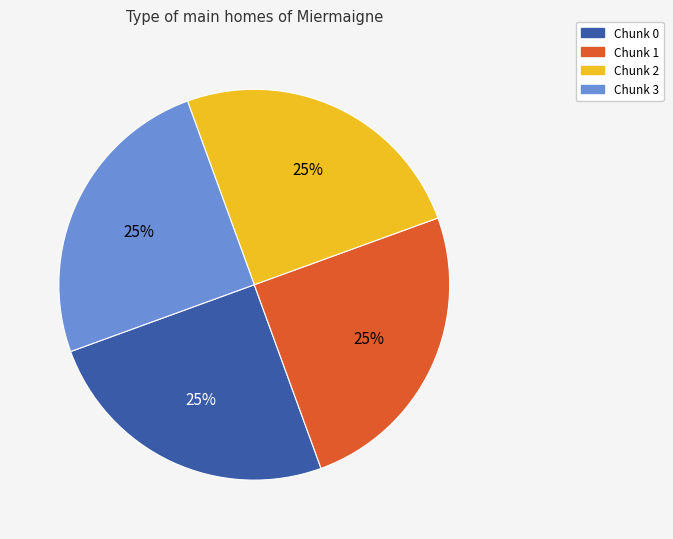

The Chunk 3 slice represents 25% of the pie. True or false?

True